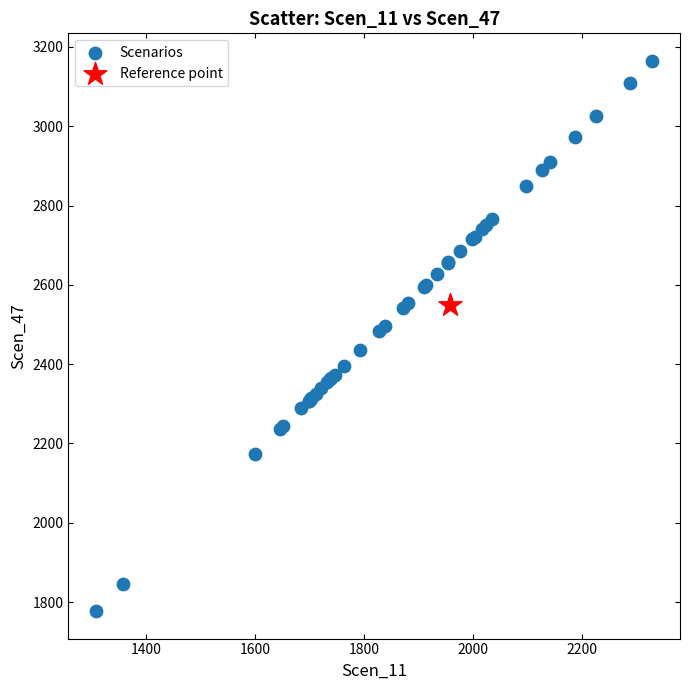

What are all the series names shown in the legend?

Scenarios, Reference point